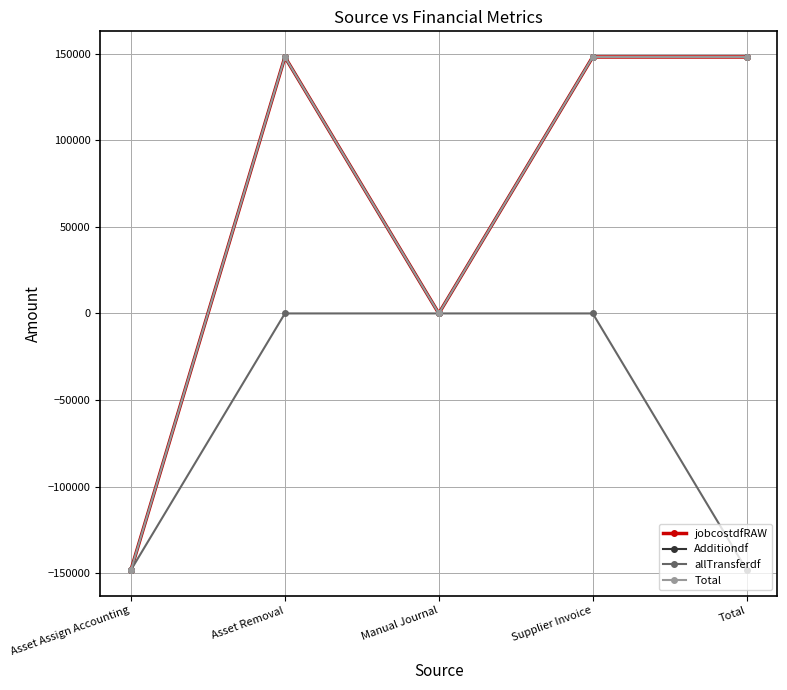

Does the chart have visible grid lines?

Yes